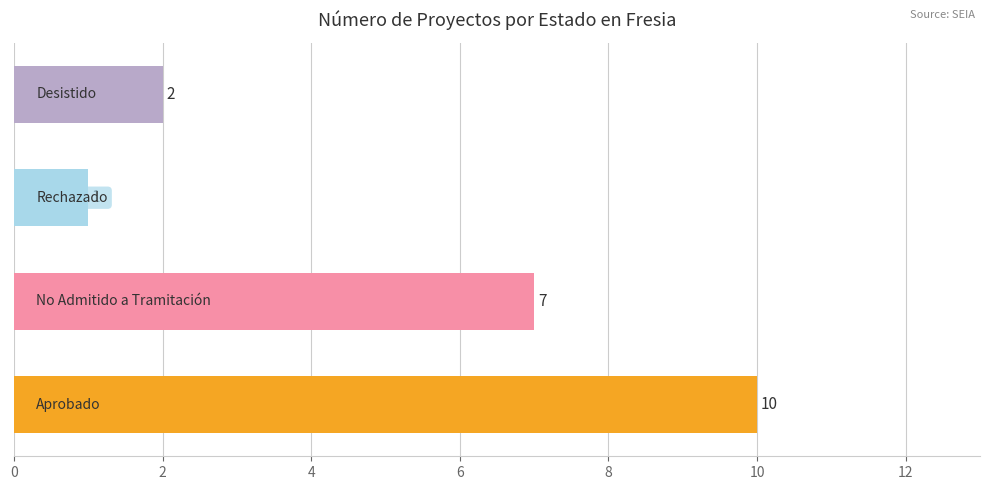

What is the average value?

5